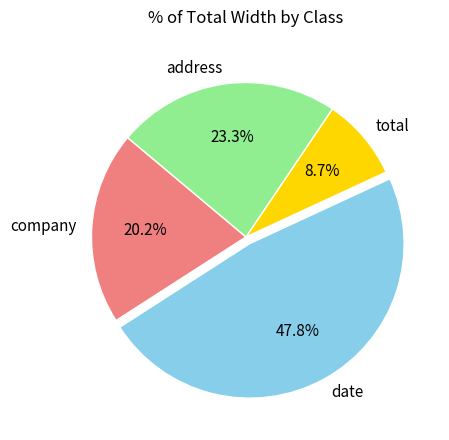

Rank the categories by value from lowest to highest.

total, company, address, date